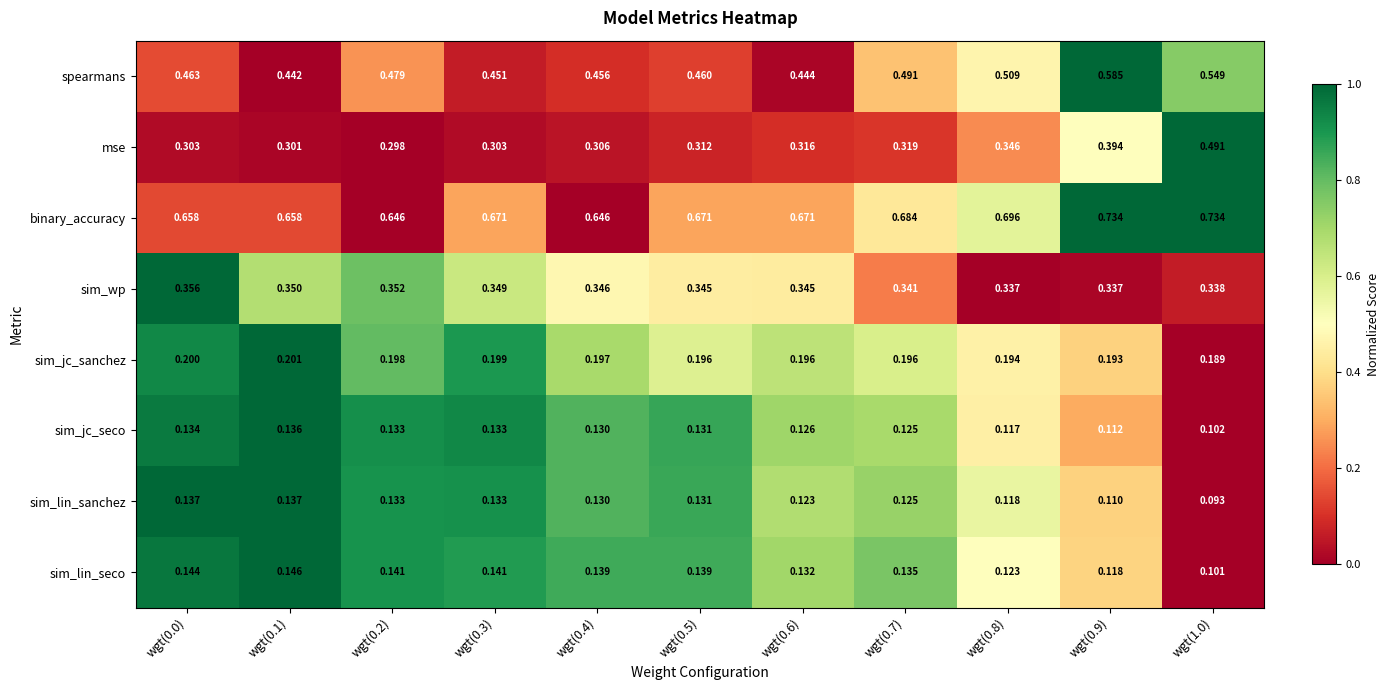

Rank the series by their maximum value, from lowest to highest.

sim_jc_seco, sim_lin_sanchez, sim_lin_seco, sim_jc_sanchez, sim_wp, mse, spearmans, binary_accuracy